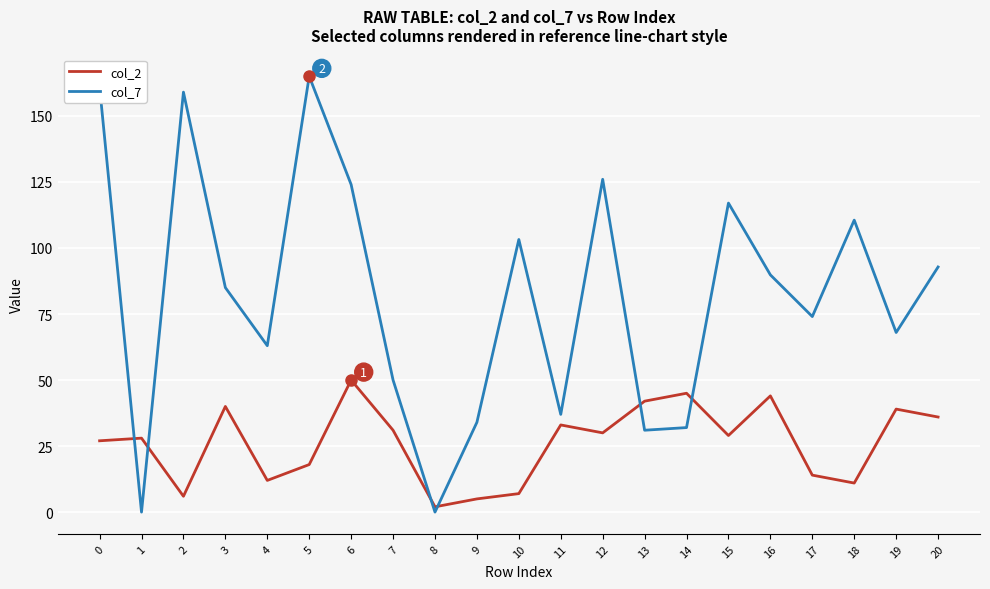

Rank the series by their average value, from highest to lowest.

col_7, col_2